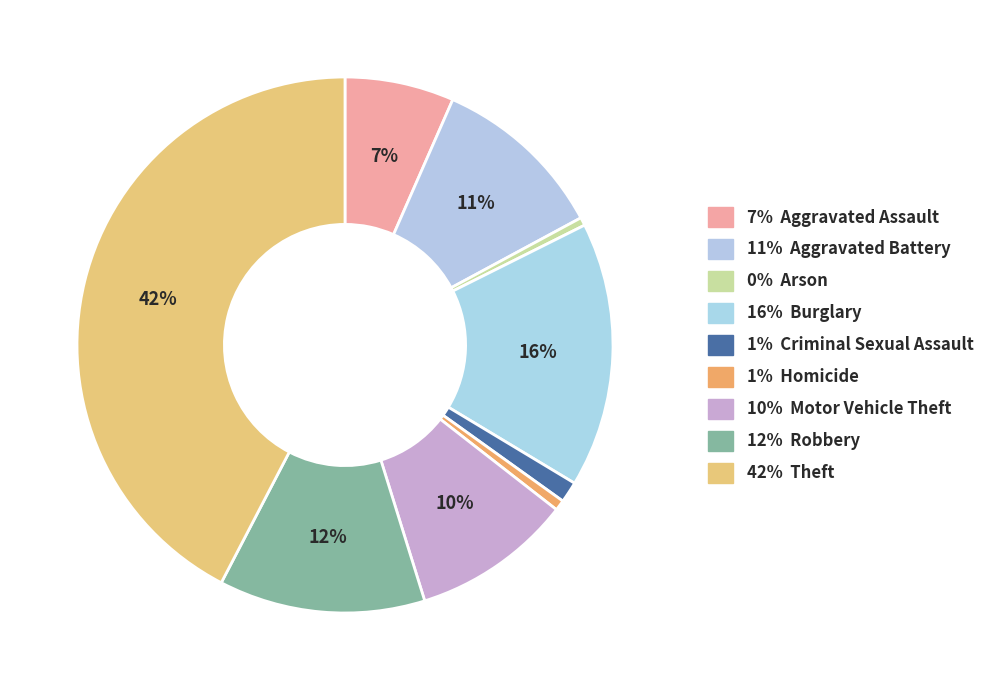

Does any single category account for the majority?

No